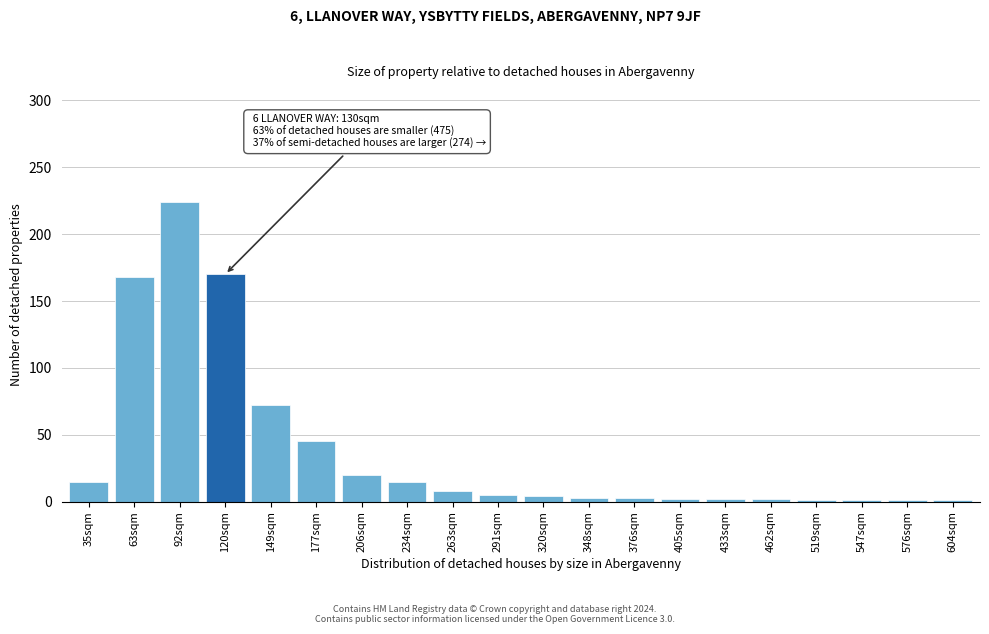

What is the difference between the maximum and minimum values?

223